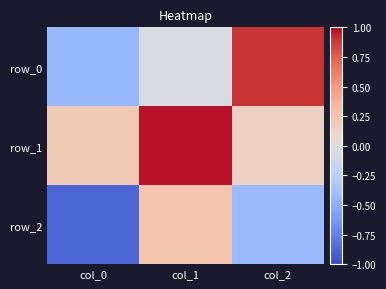

The row_2 series shows -0.4 at col_2. True or false?

True